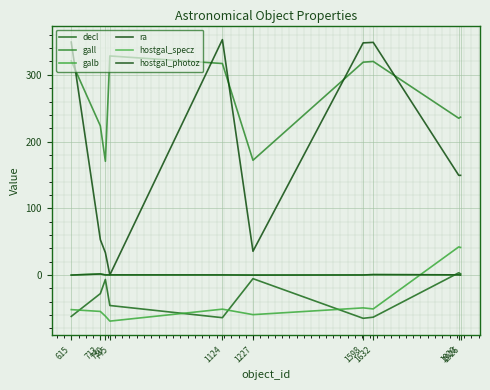

What are all the series names shown in the legend?

decl, gall, galb, ra, hostgal_specz, hostgal_photoz